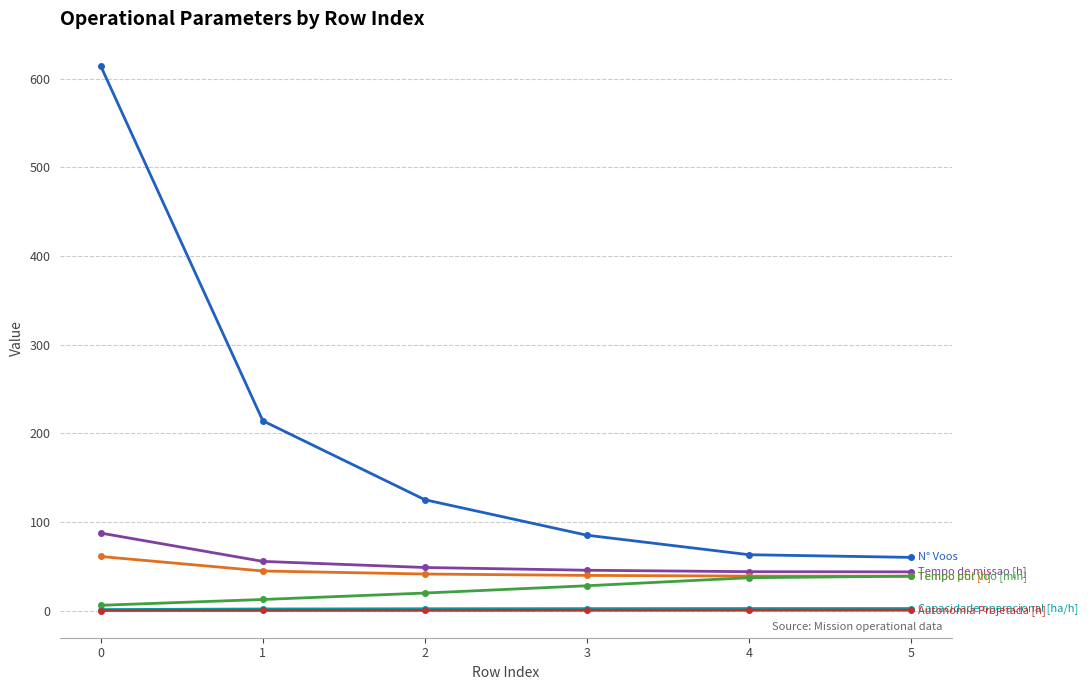

True or false: Tempo util [h] has a value of 38.9 at 4.

True